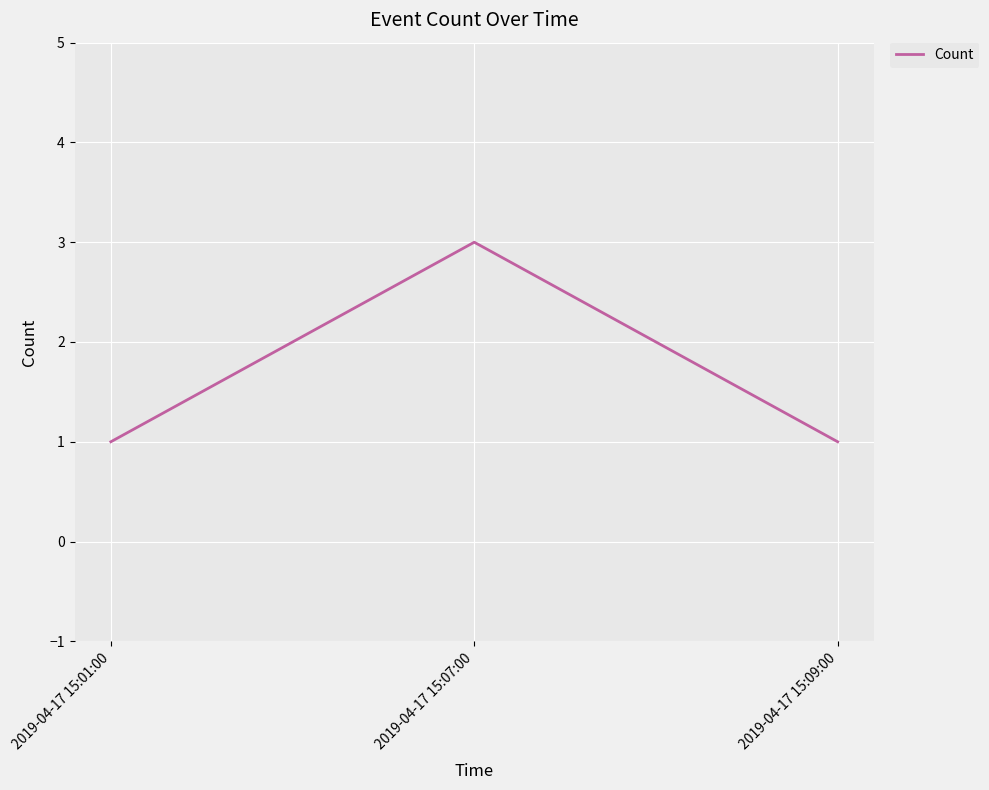

How many lines are shown in the chart?

1